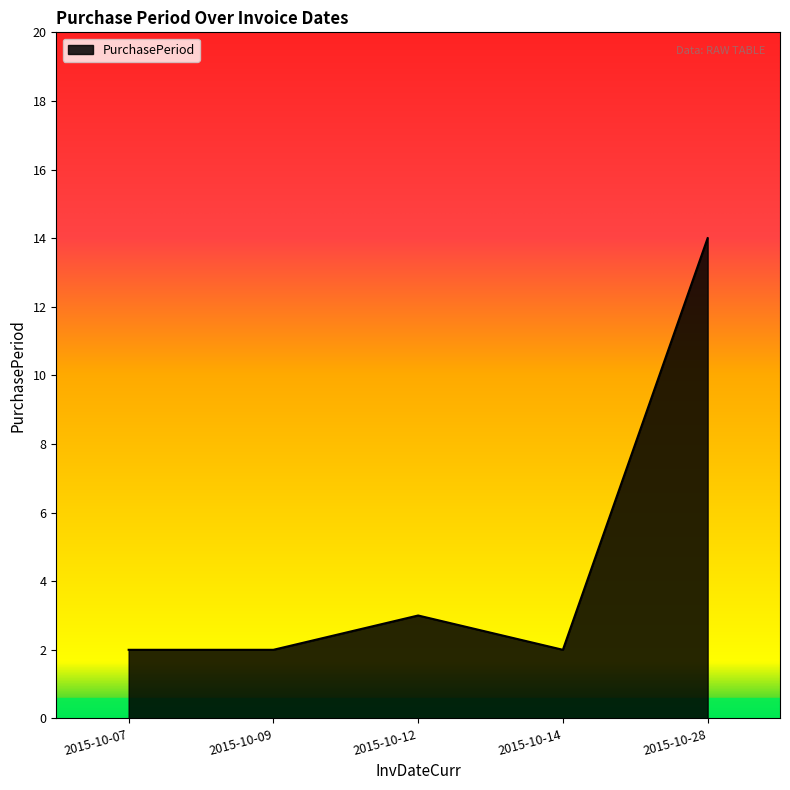

True or false: there are more than 0 points higher than both neighbors.

True